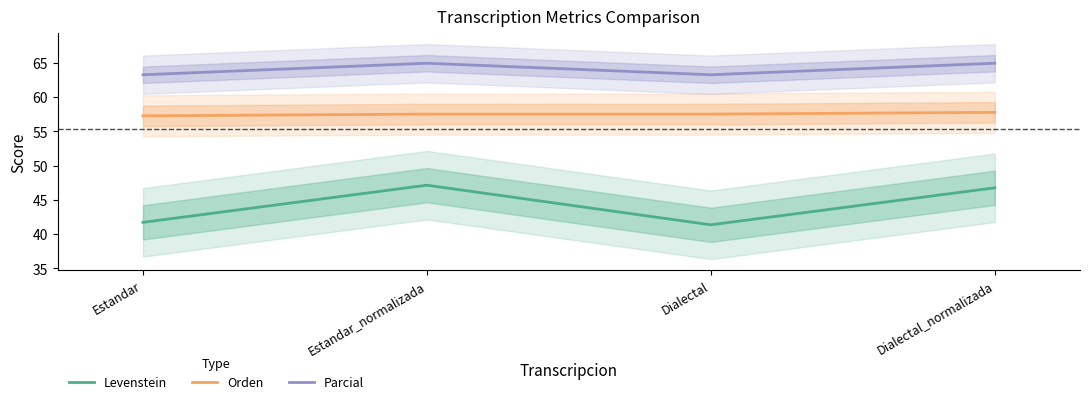

Is the value of Parcial at Dialectal_normalizada greater than the value of Orden at Dialectal_normalizada?

Yes